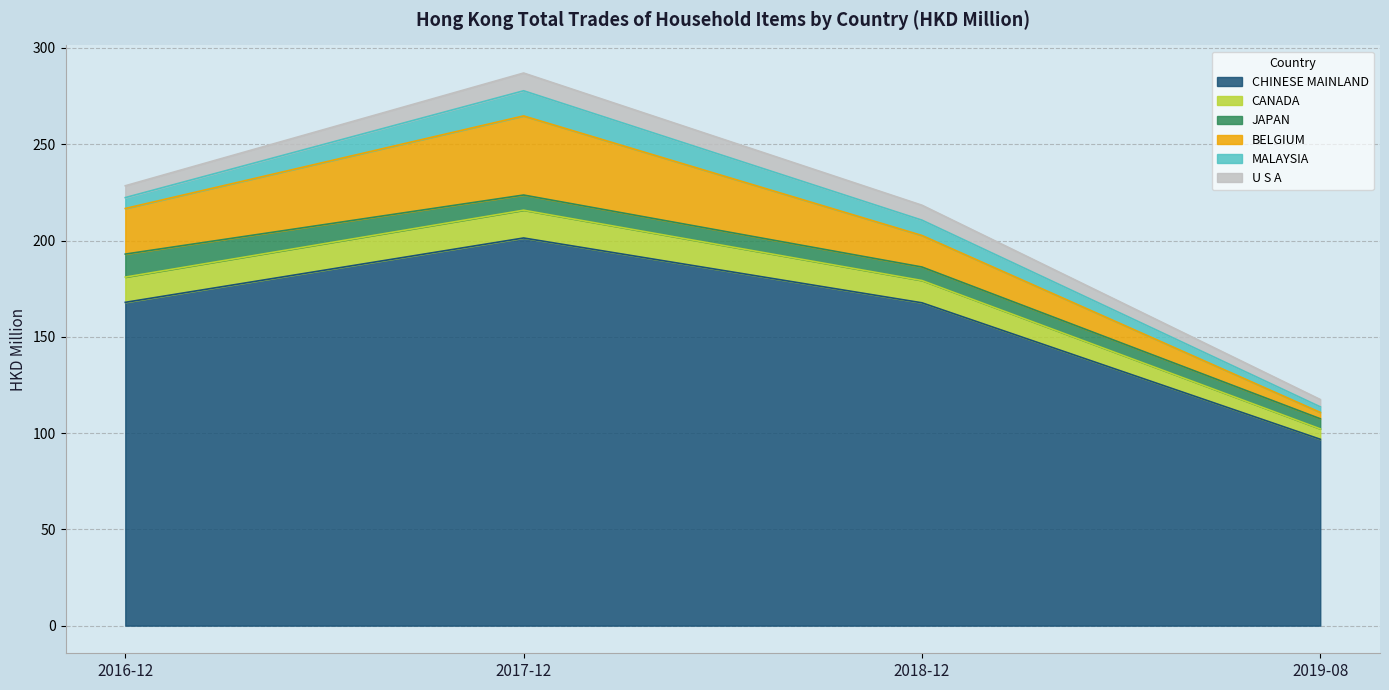

Is it true that 201812 equals 5.4 at KOREA REP?

False